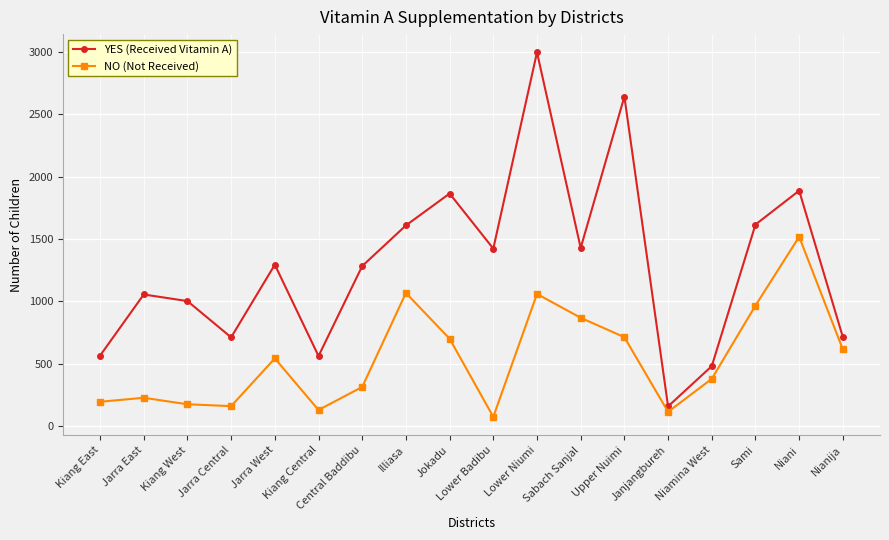

Does the chart have visible grid lines?

Yes